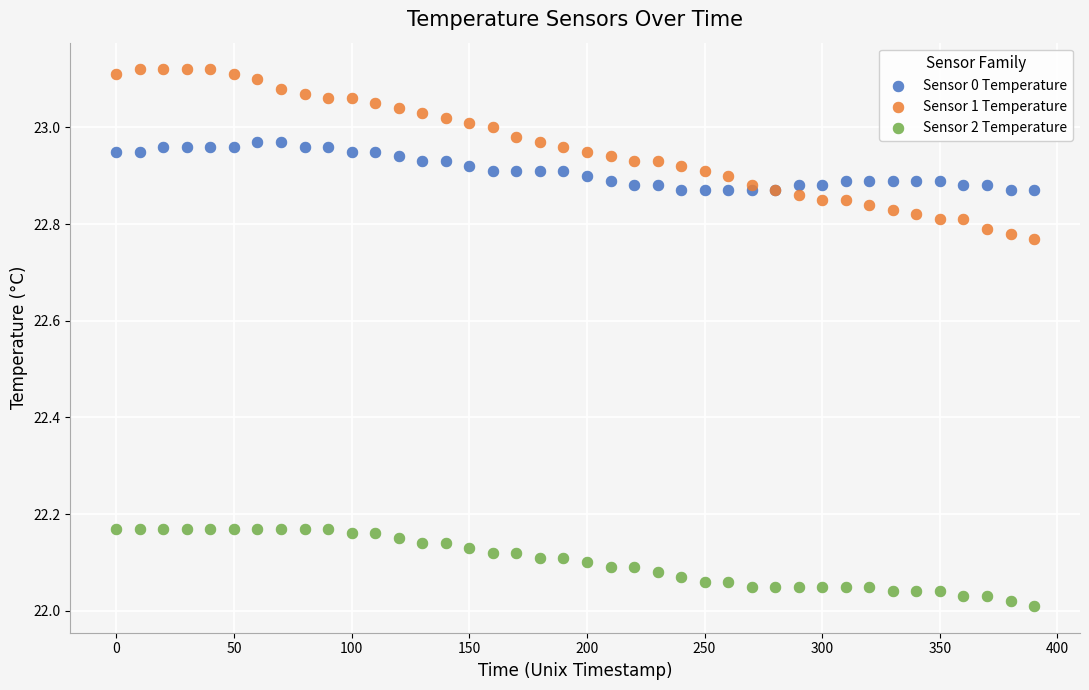

Which series contains the highest Y value?

Sensor 1 Temperature